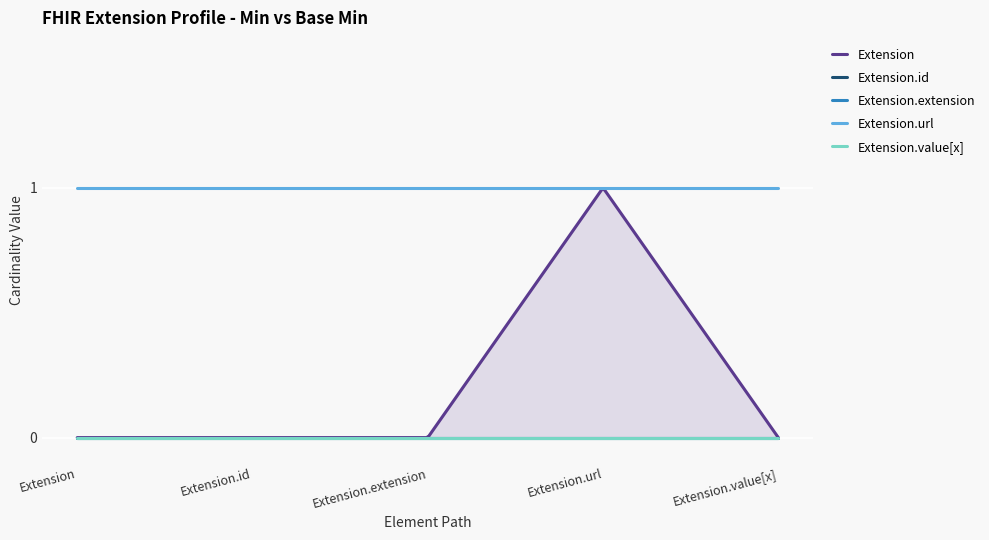

True or false: Extension.extension and Extension.value[x] intersect in this chart.

False